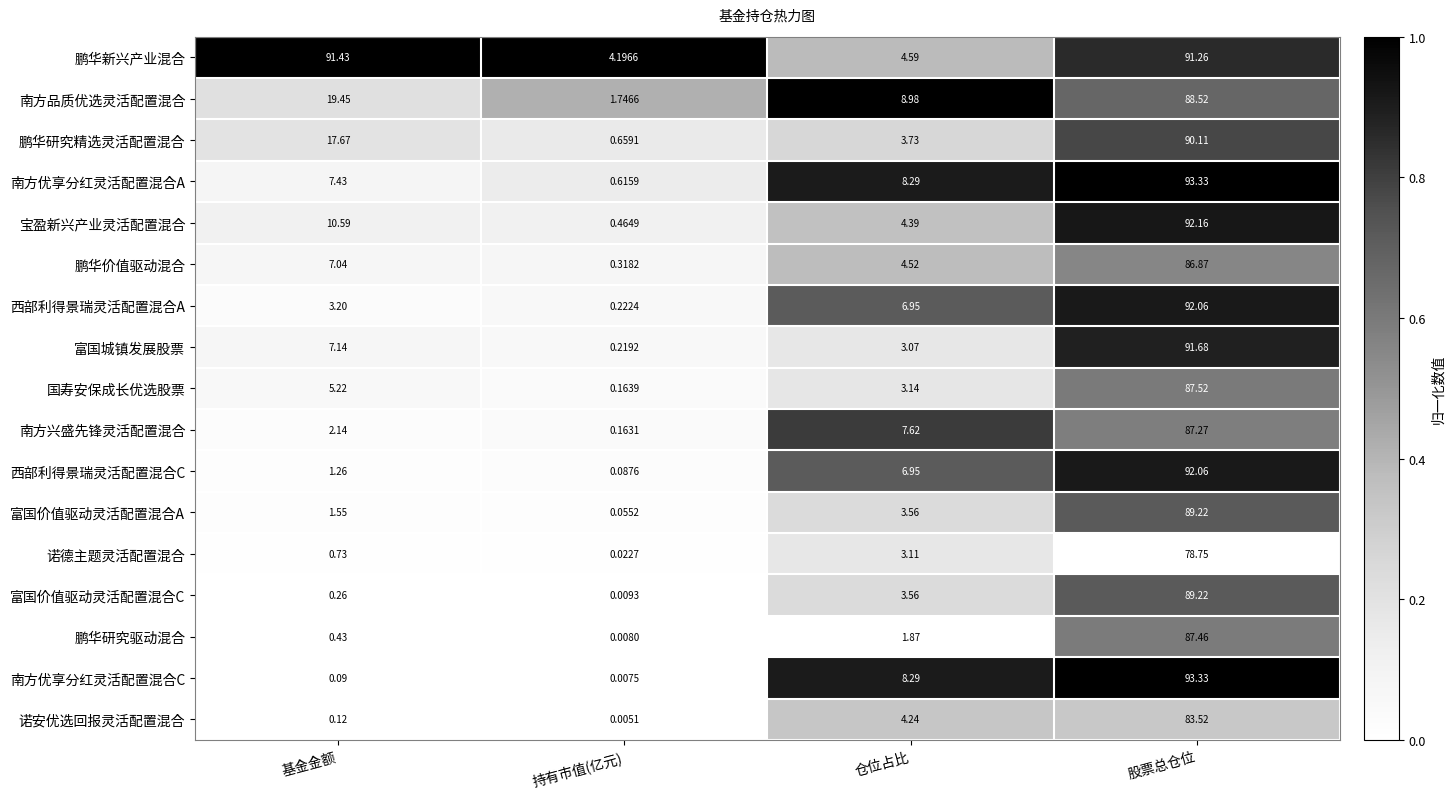

Which category has the highest value in the 富国价值驱动灵活配置混合A series?

股票总仓位